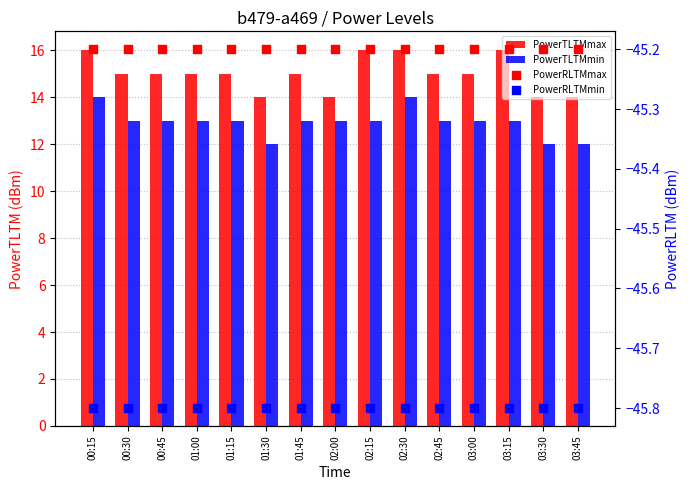

Is the value of PowerRLTMmax at 02:00 greater than the value of PowerTLTMmin at 03:30?

No